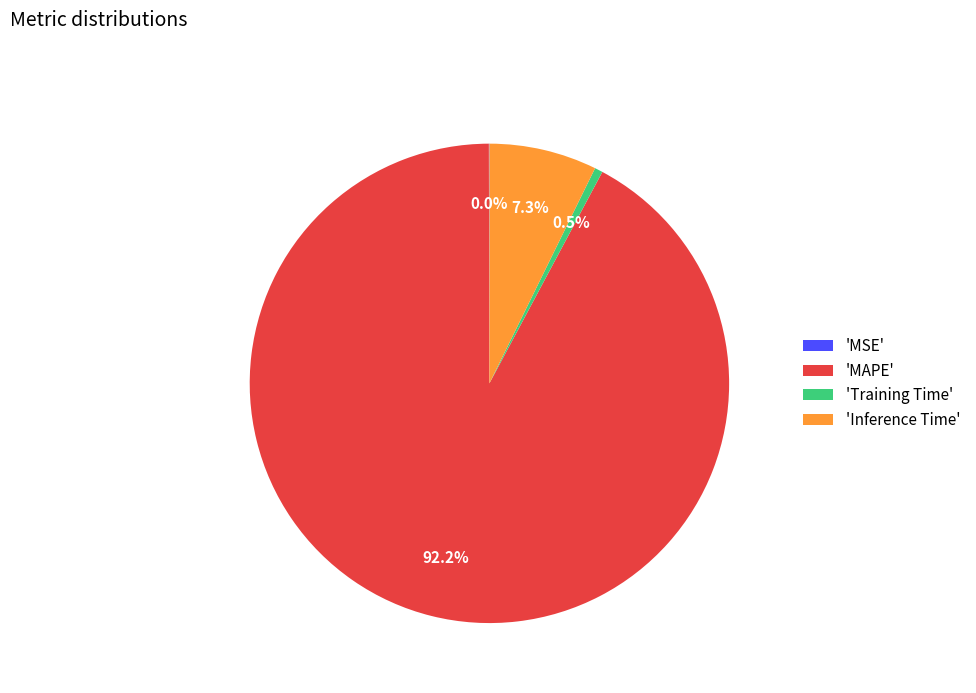

Is the sum of 'Inference Time' and 'MAPE' greater than half?

Yes